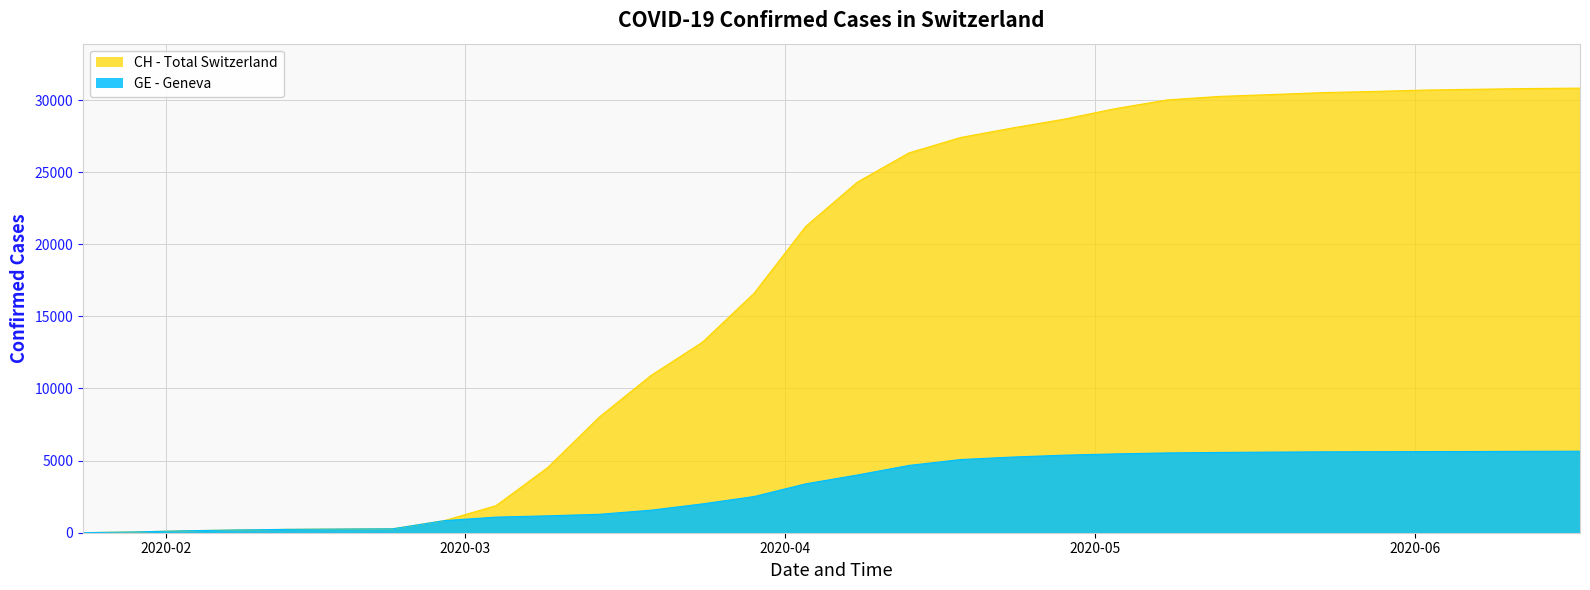

What are all the series names shown in the legend?

CH, GE